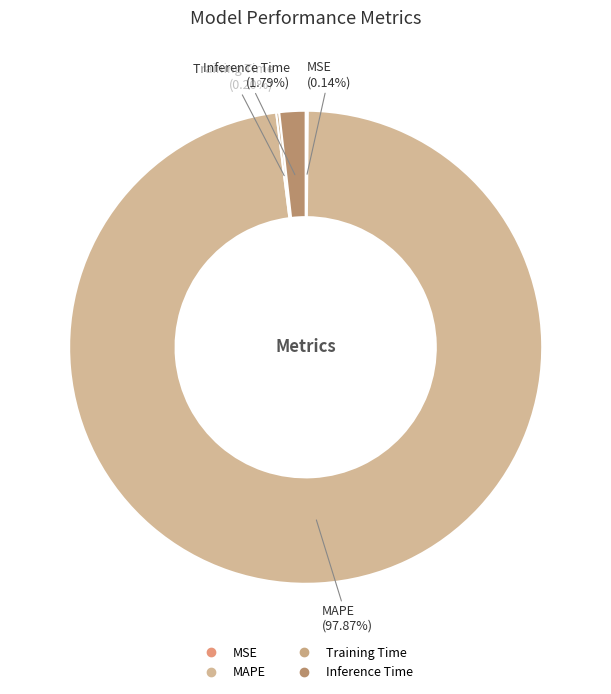

Which has a higher value, Inference Time or MAPE?

MAPE